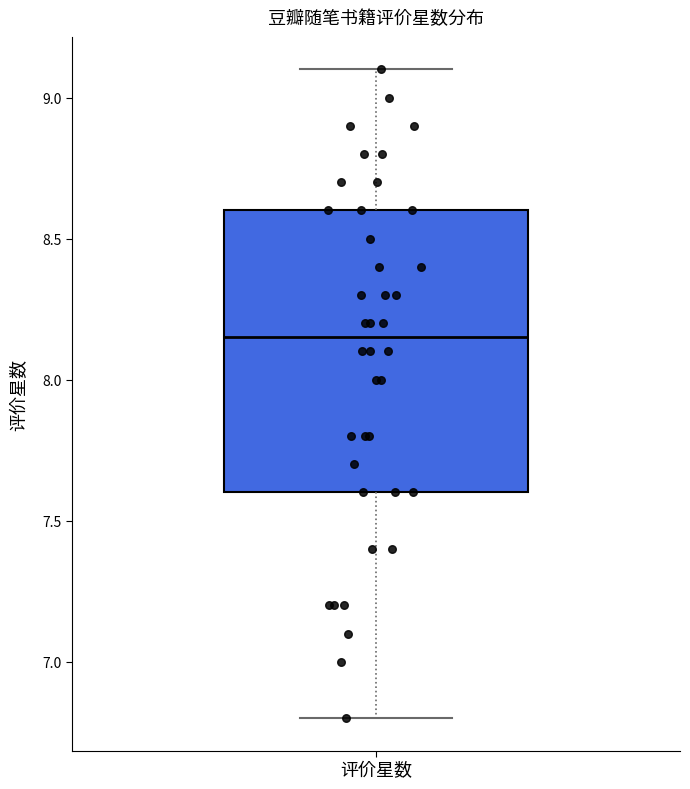

Transcribe this box plot: give where the median line is, the range the box spans, and where the two whiskers end, as read against the y-axis. The values are not printed on the chart, so give them approximately, as read against the axis.

median 8.15, box 7.60 to 8.60, whiskers 6.80 to 9.10